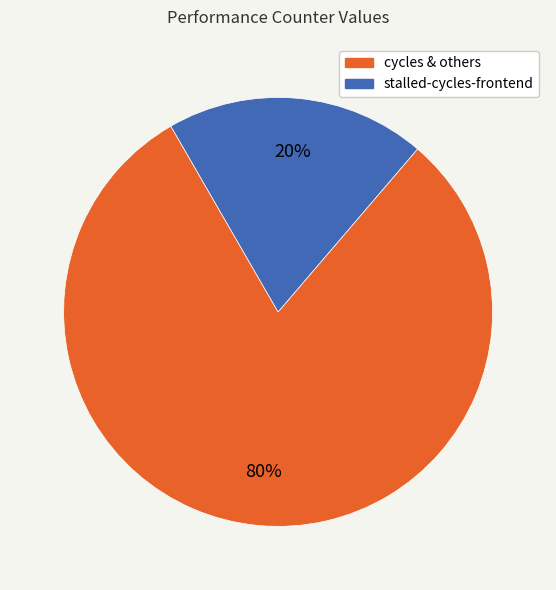

Does any single category account for the majority?

Yes